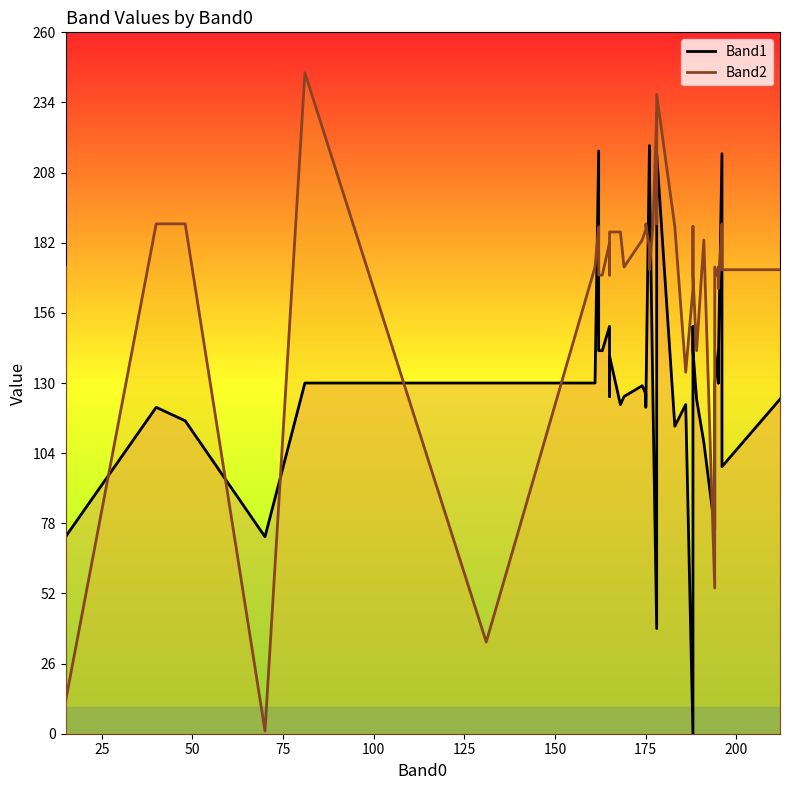

After their last crossing, which series has the higher values: Band1 or Band2?

Band2